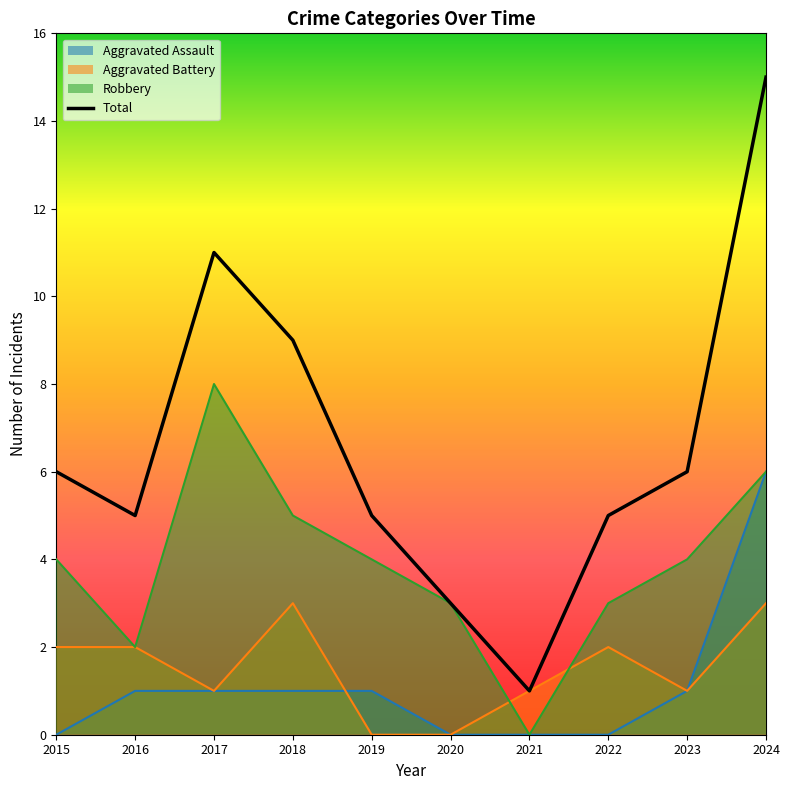

Where is the first local minimum for Aggravated Battery?

2017